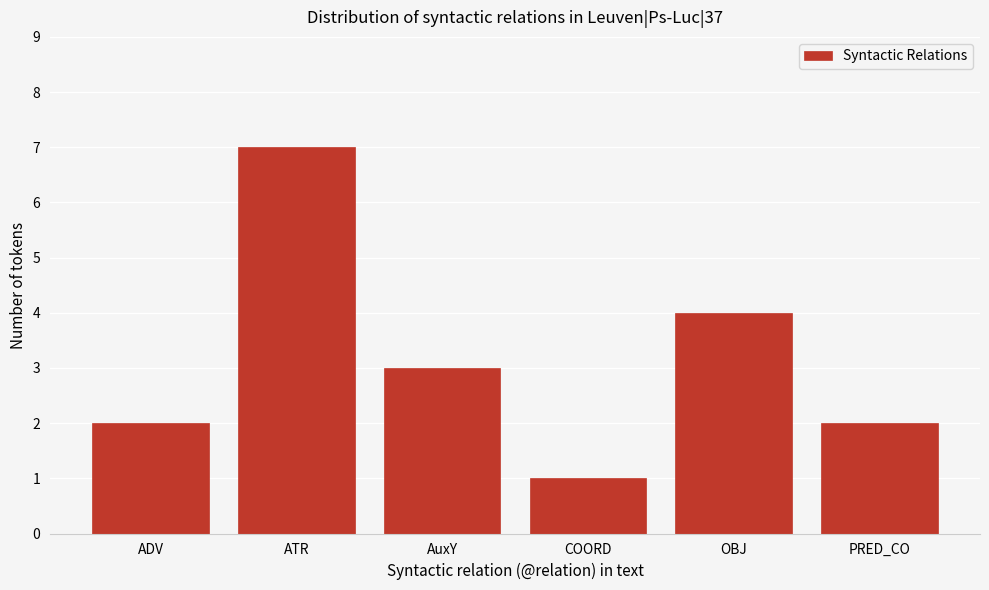

Reading right to left, transcribe all the data shown in this chart.

PRED_CO=2	OBJ=4	COORD=1	AuxY=3	ATR=7	ADV=2